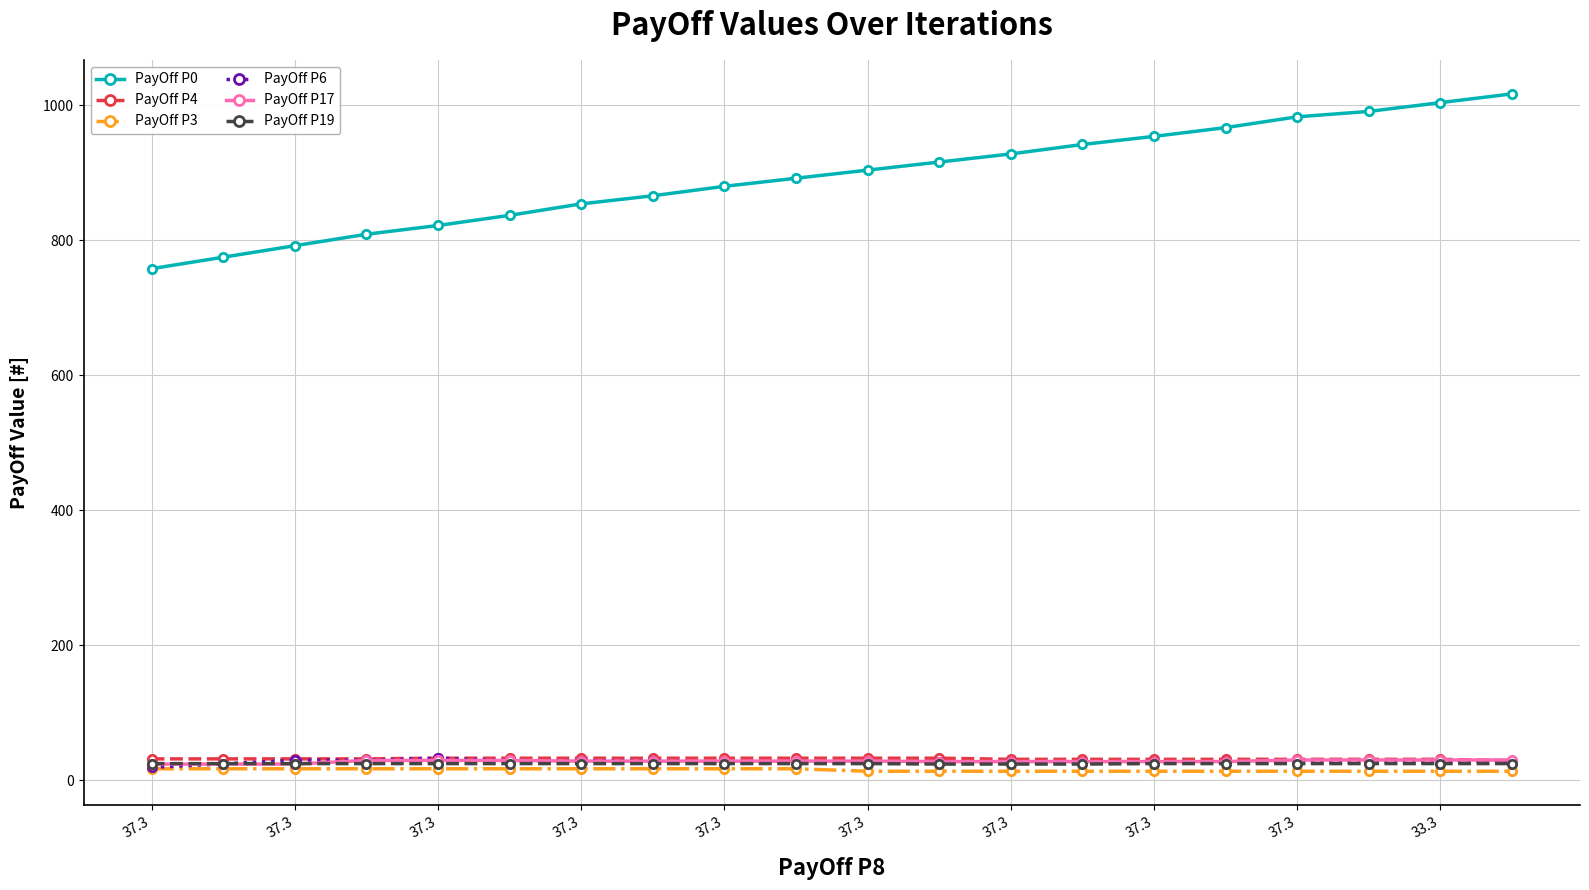

True or false: PayOff P6 and PayOff P0 cross at least once.

False